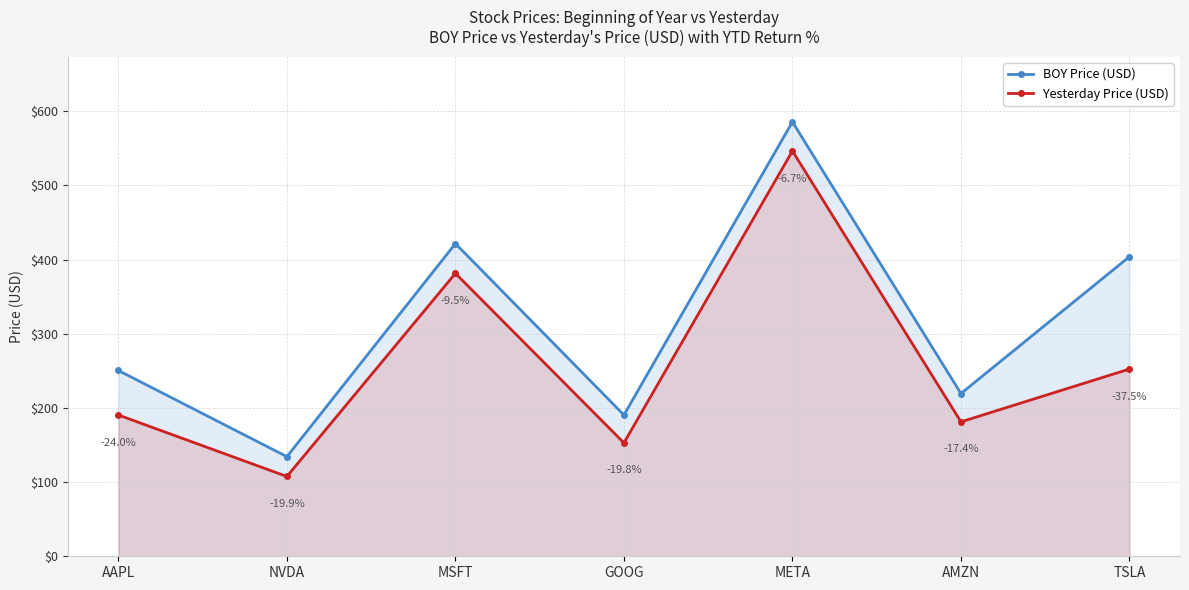

What is the difference between the maximum and minimum values in the BOY Price (USD) series?

451.2